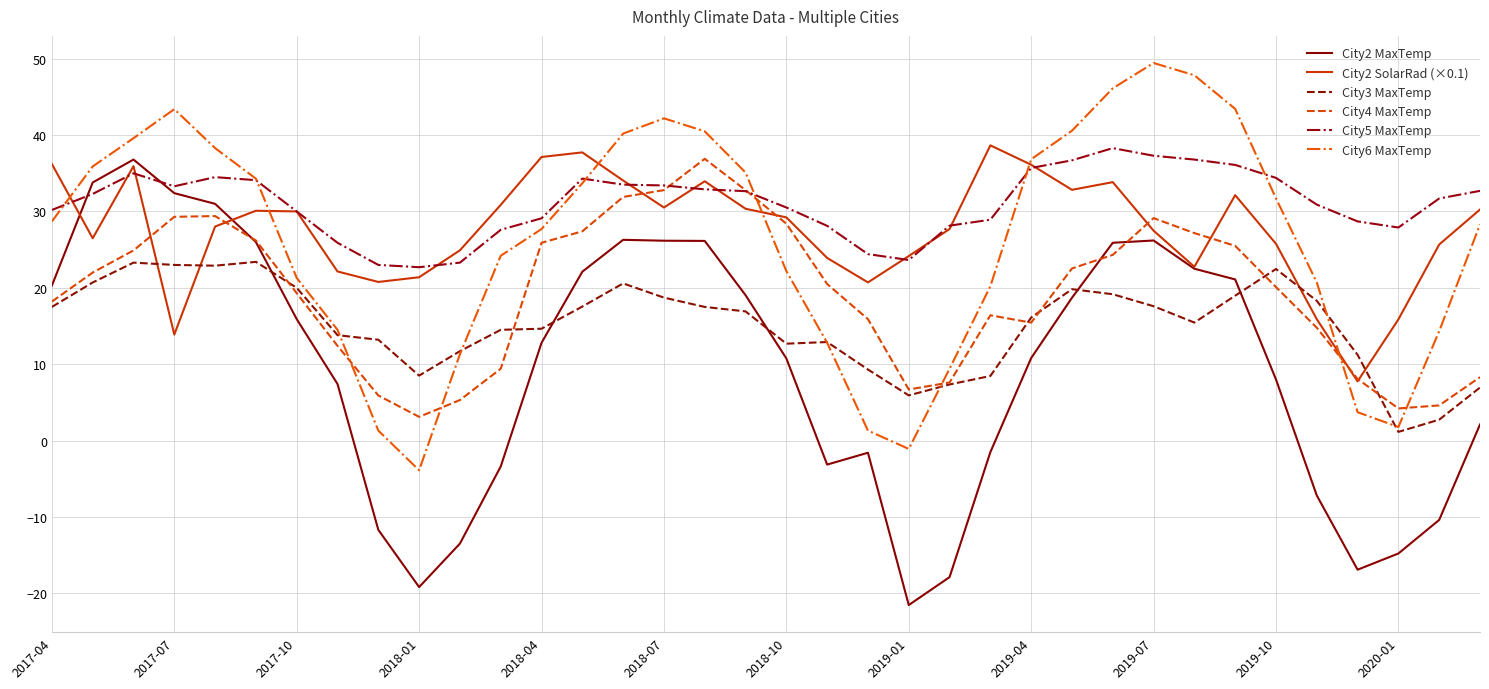

What is the highest value of the City4 MaxTemp series?

36.9